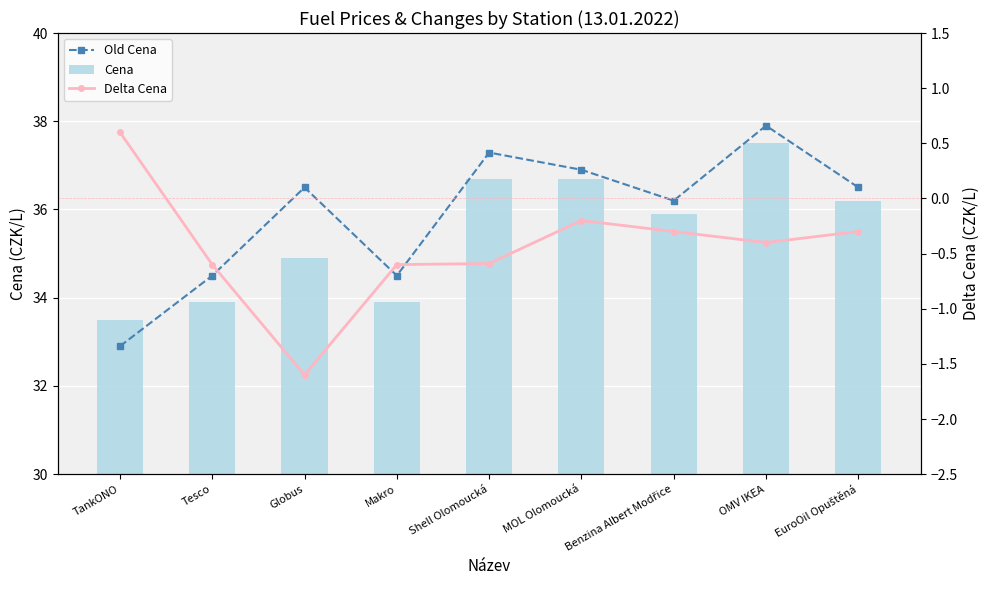

At how many categories does at least one series exceed 27?

9